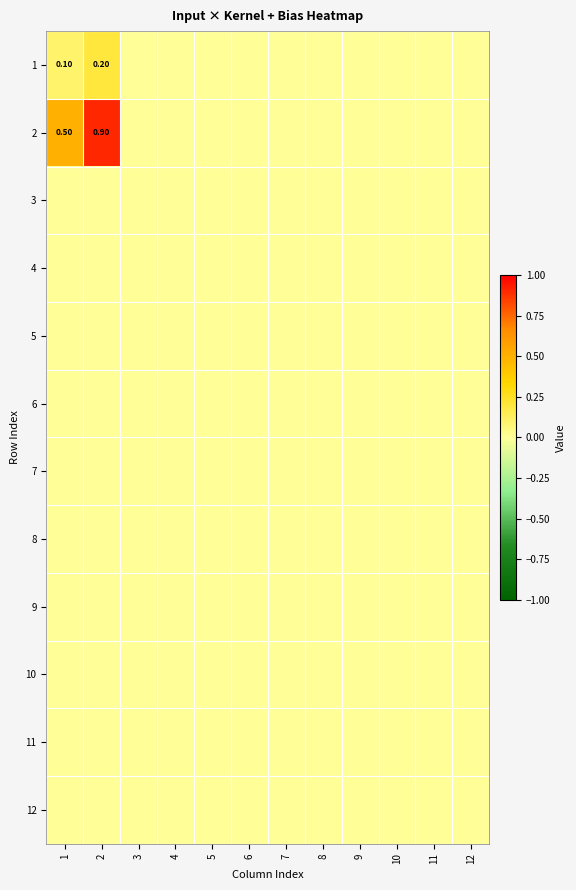

How many categories are shown in the chart?

12